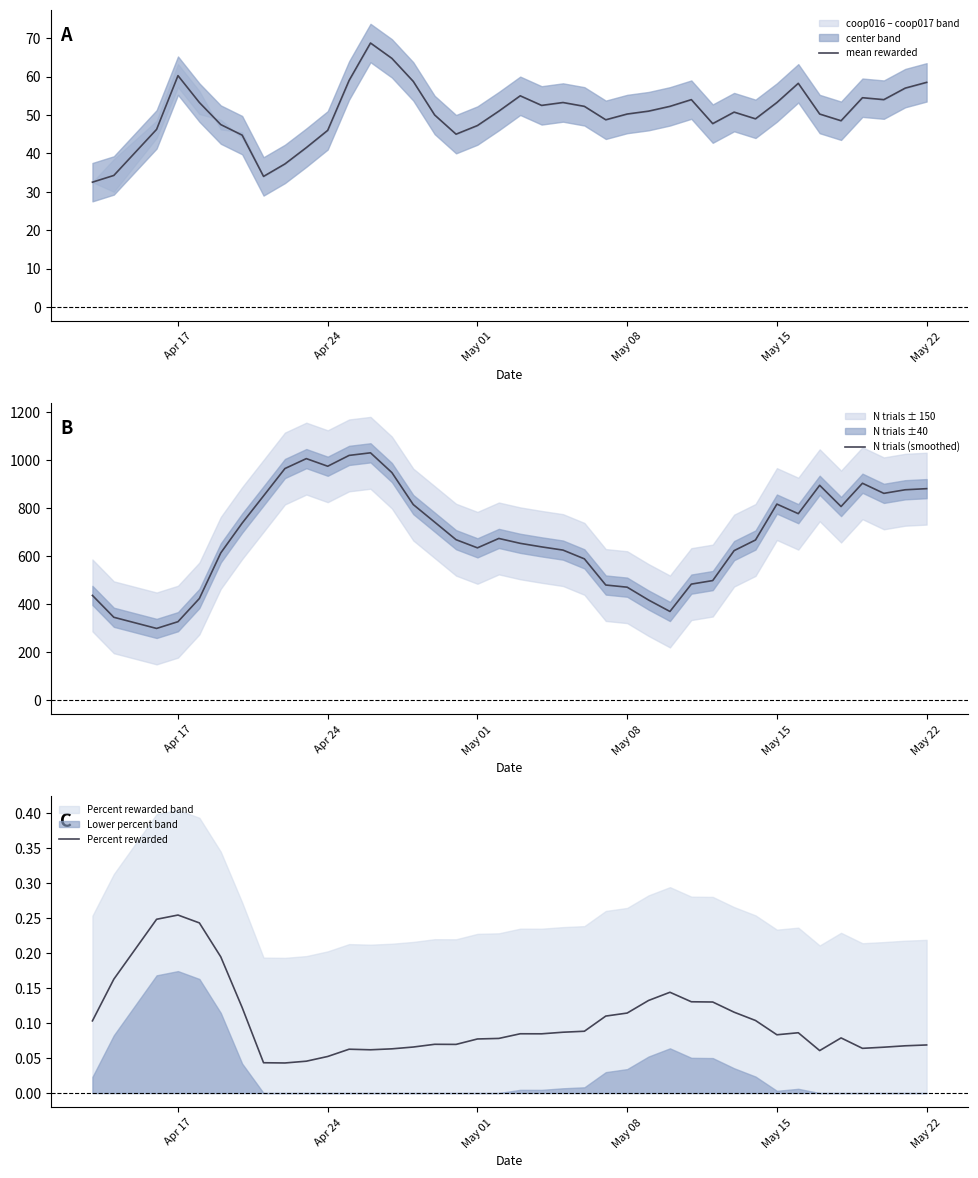

True or false: mean rewarded has more than 1 interior local peaks.

True